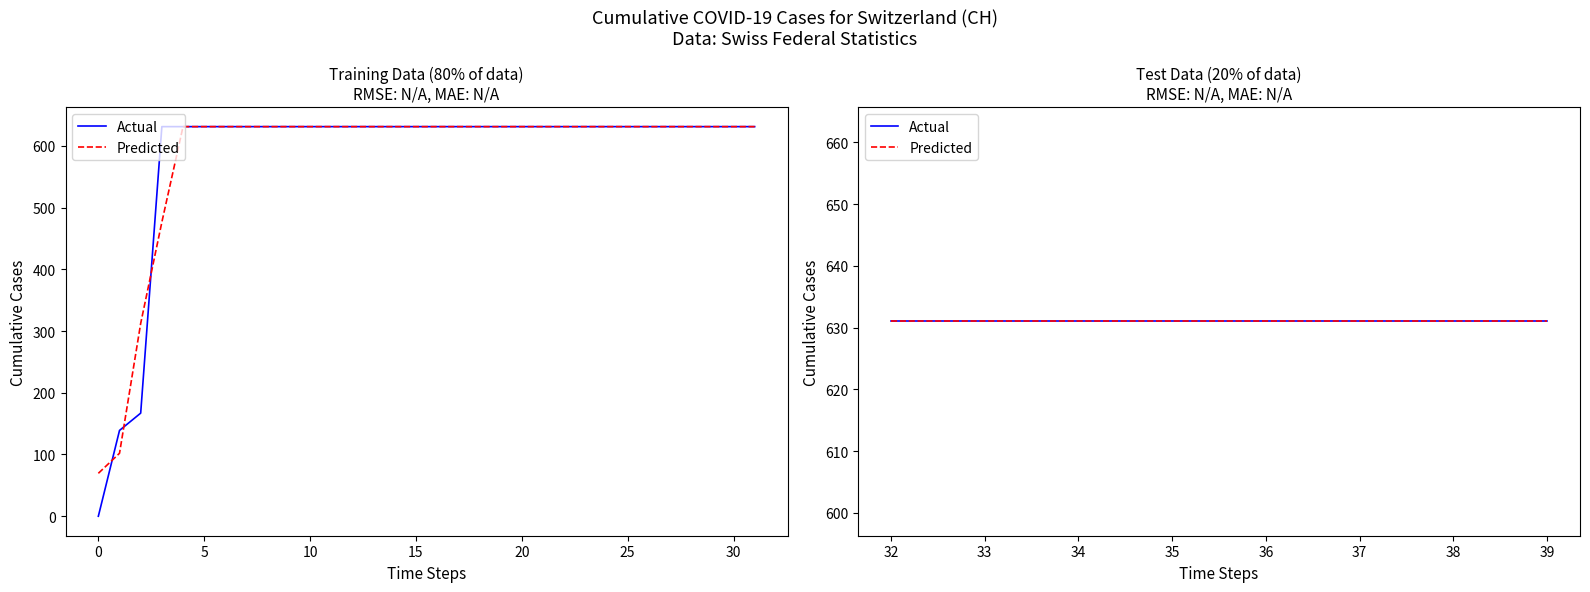

Approximately how many times larger is the value at 2020-06-08 compared to 2020-06-24?

1.0